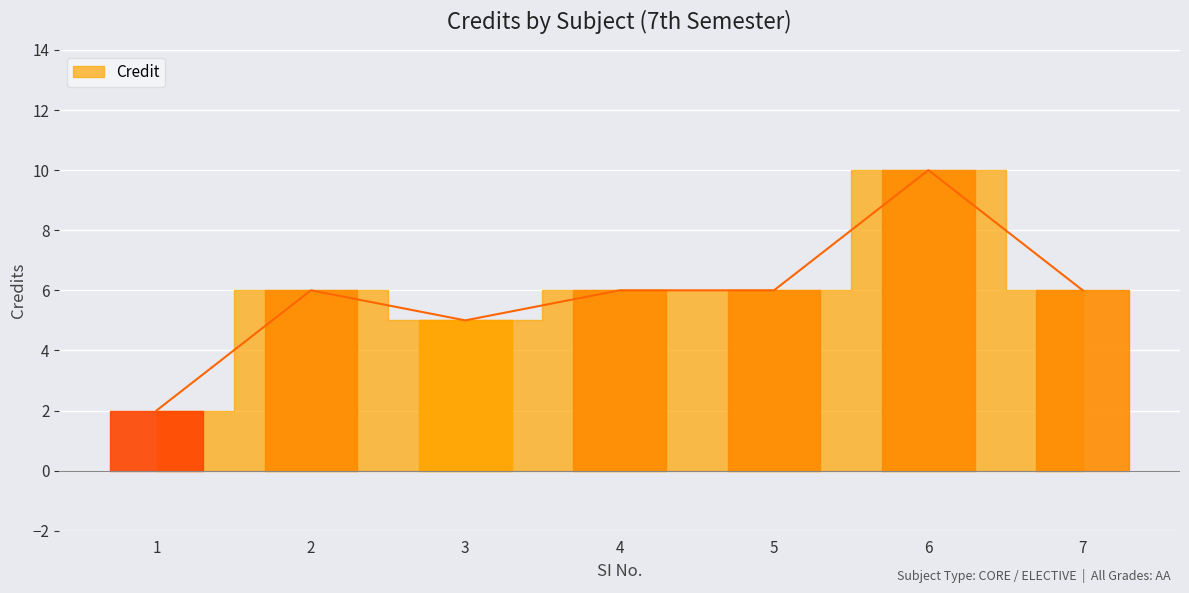

List the labels in order of value, largest first.

6, 2, 4, 5, 7, 3, 1